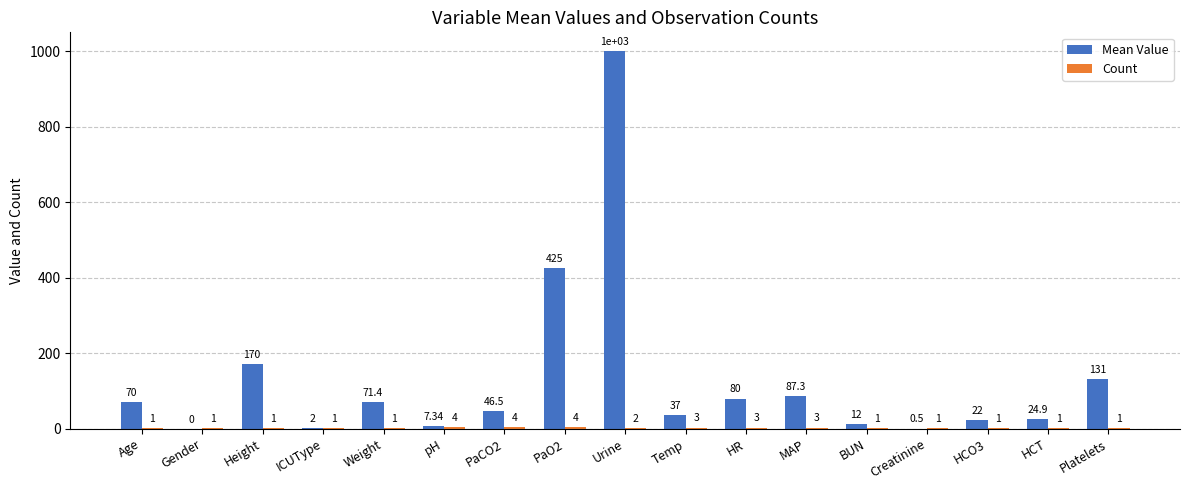

Which series changed the most between Weight and HR?

Mean Value